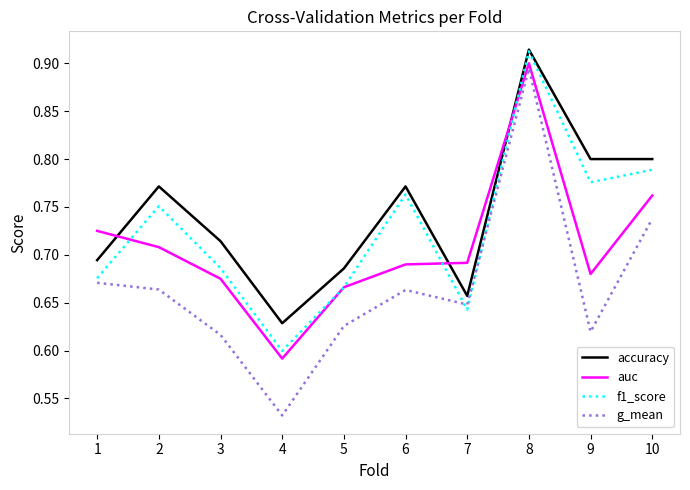

At which category does the chart reach its peak across all series?

8